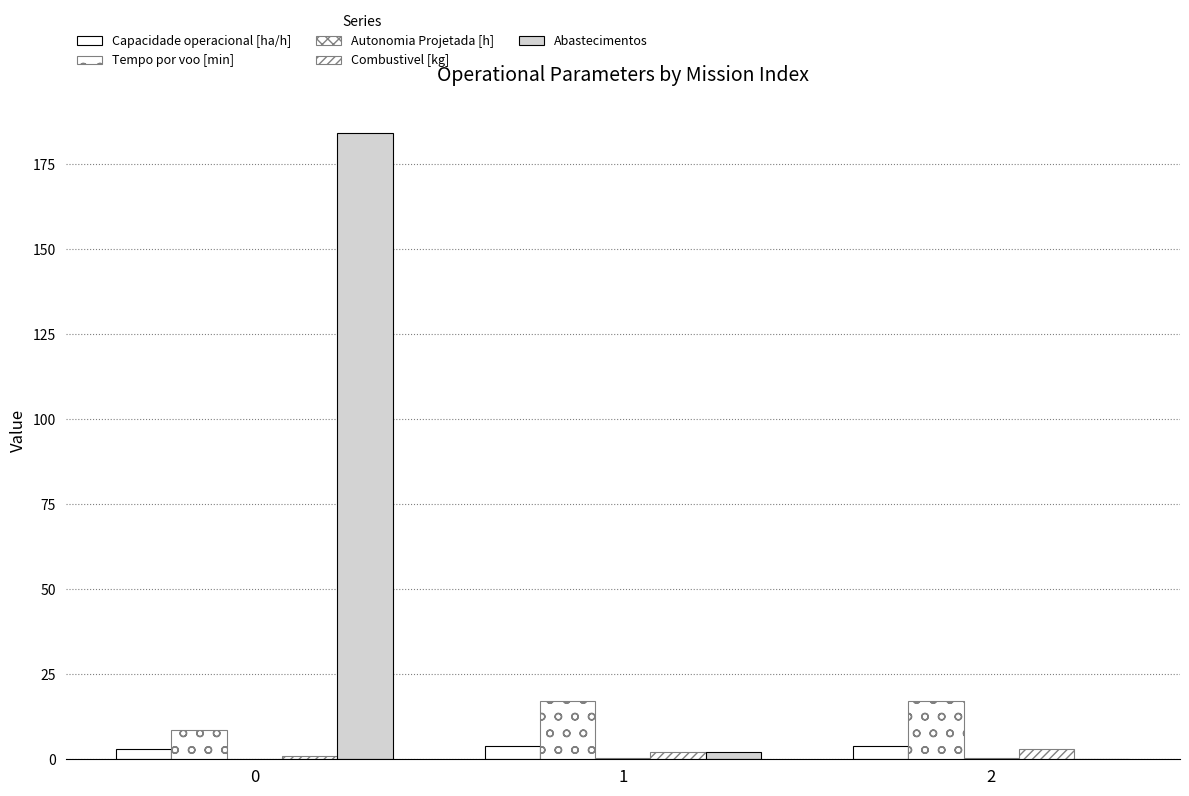

Count the number of data series in this chart.

5